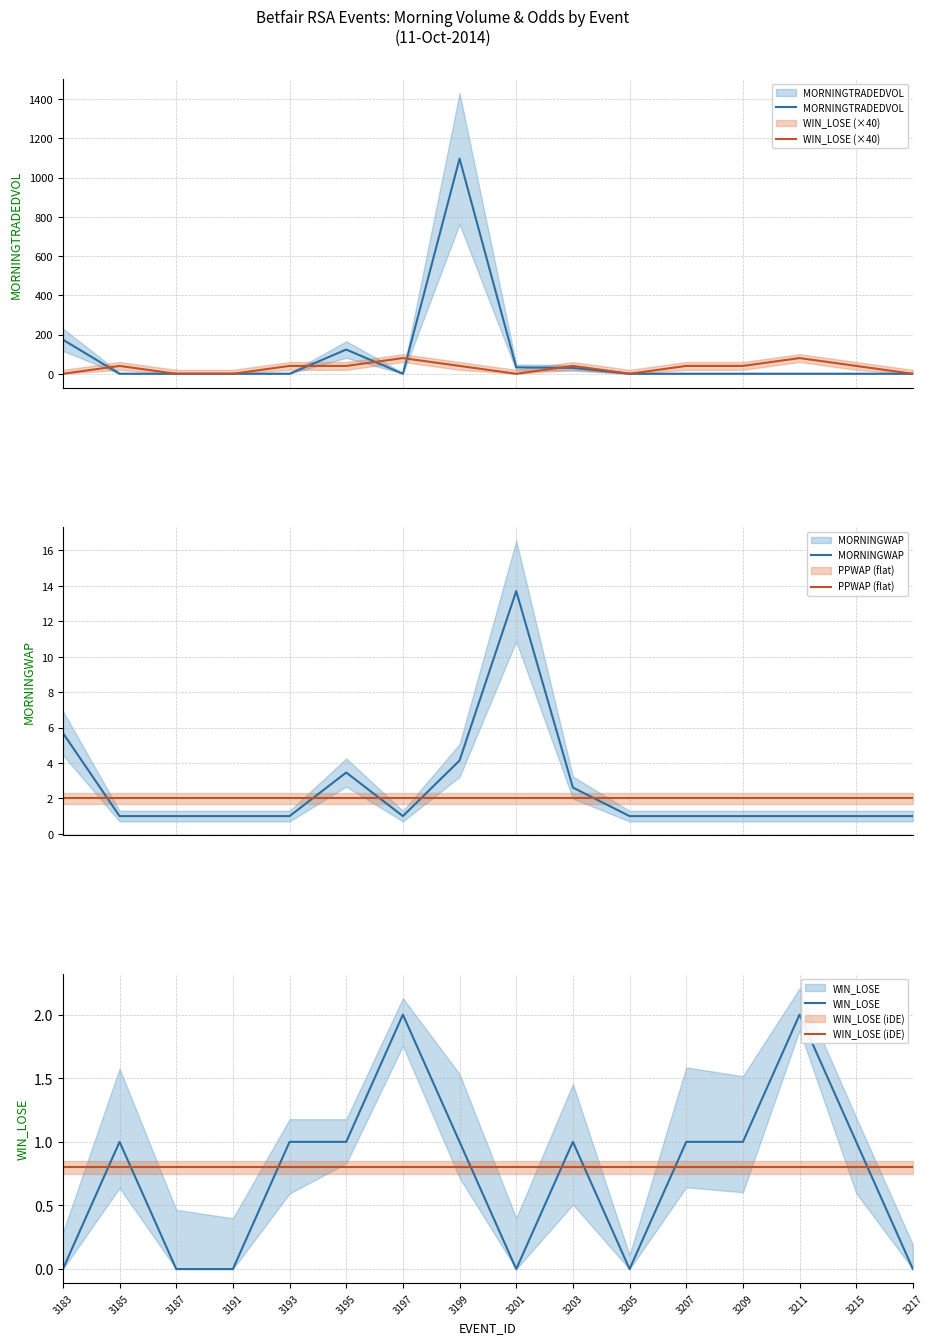

At which category is the sum across all series the highest?

3199